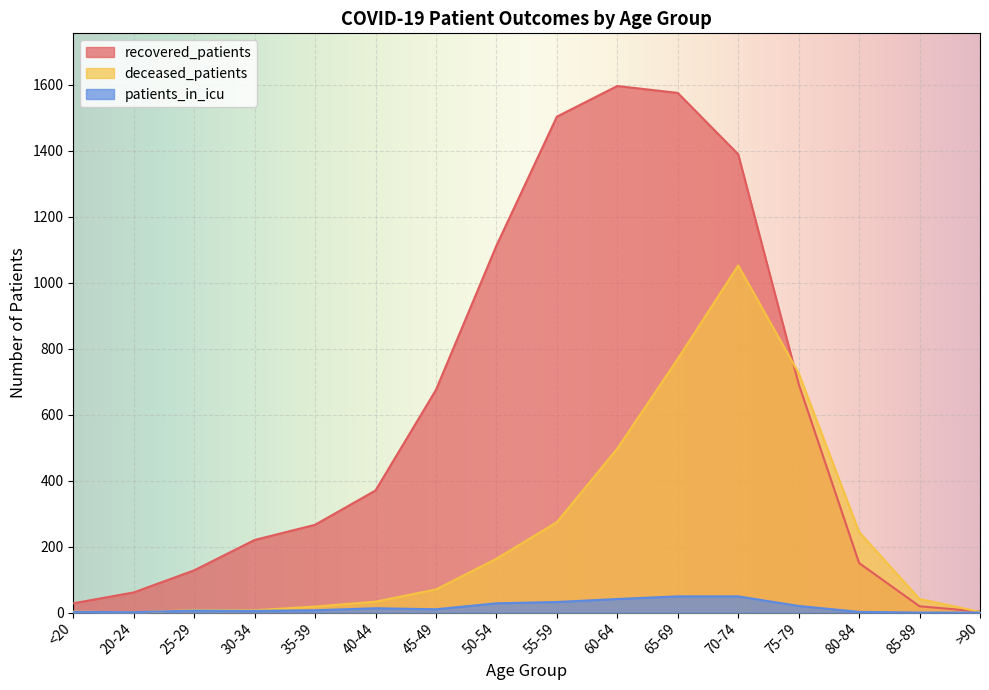

What position from the left is 45-49?

7